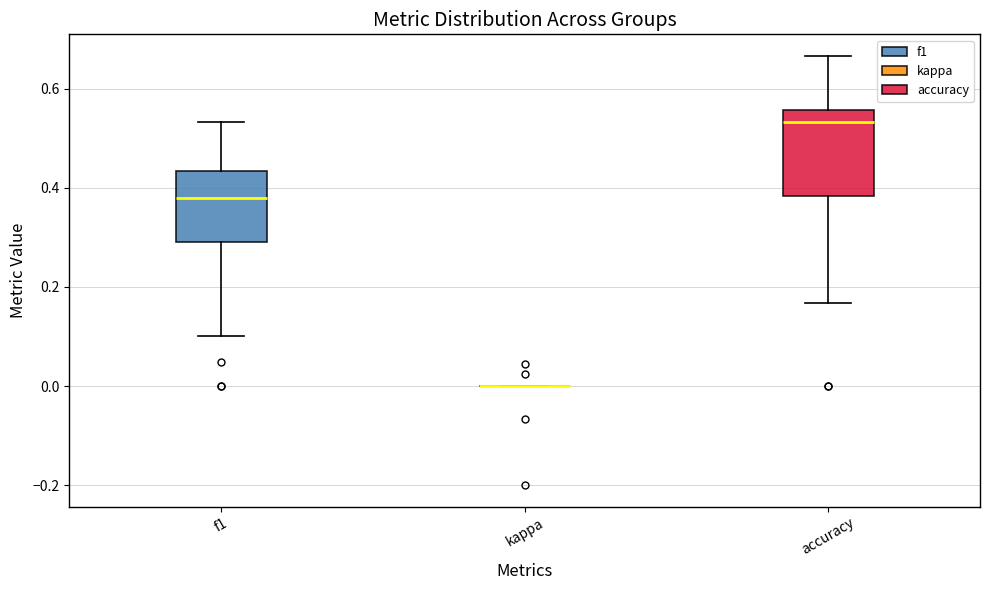

Comparing the boxes themselves (not the whiskers), which one is the tallest?

accuracy